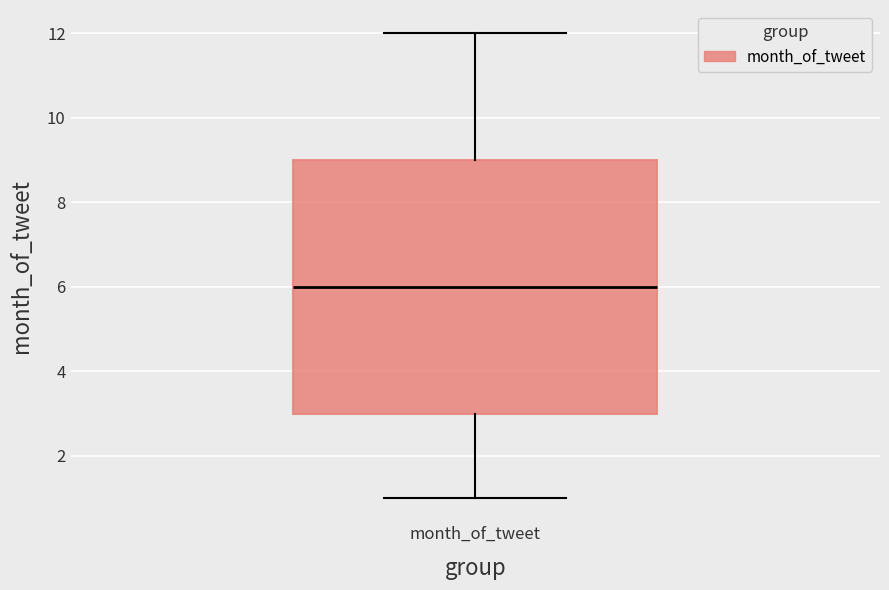

Read this box plot against the y-axis: the position of the median line, the range covered by the box, and the ends of both whiskers. The values are not printed on the chart, so give them approximately, as read against the axis.

median 6, box 3 to 9, whiskers 1 to 12